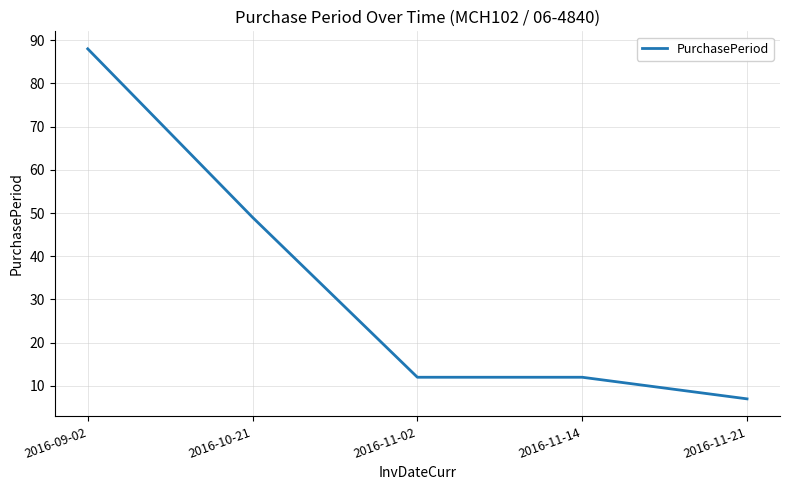

What is the difference between the maximum and minimum values?

81